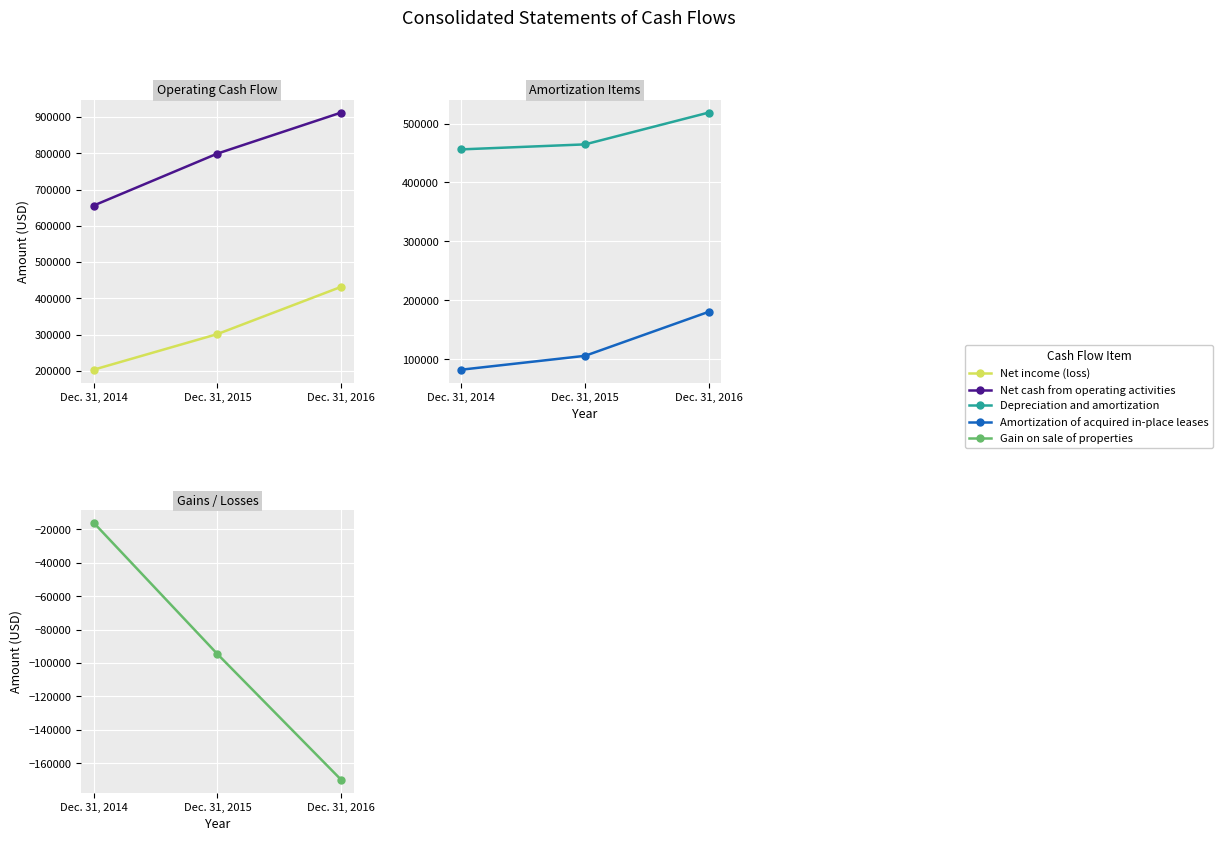

Where does the Net income (loss) series first go above 301591?

Dec. 31, 2016